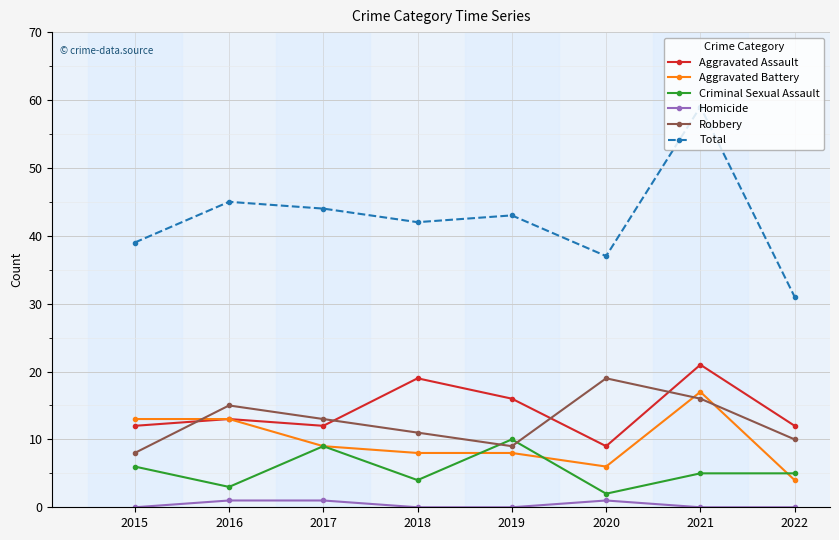

Does the chart display data point markers on the line(s)?

Yes